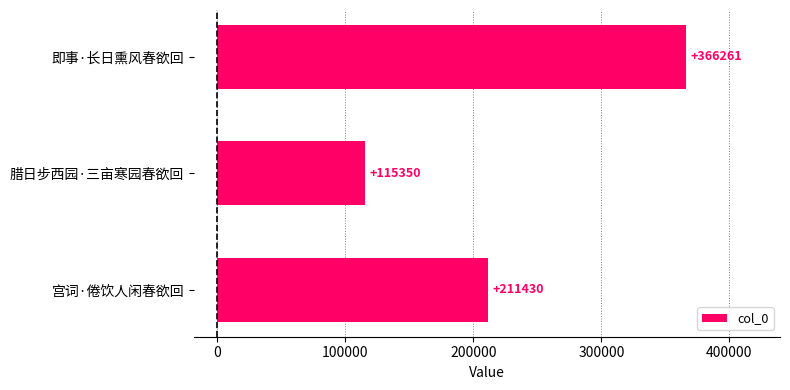

At which category does the chart reach its minimum across all series?

腊日步西园·三亩寒园春欲回